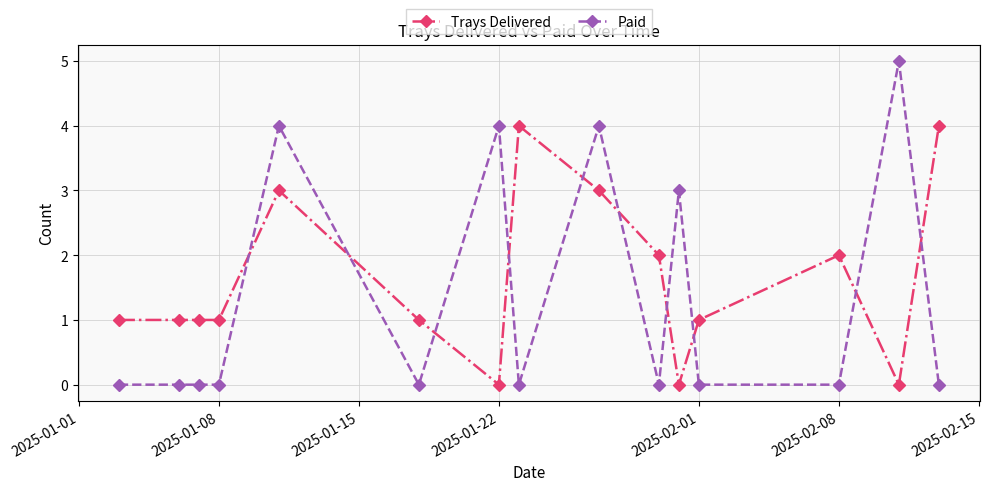

How many data points does each series have?

15